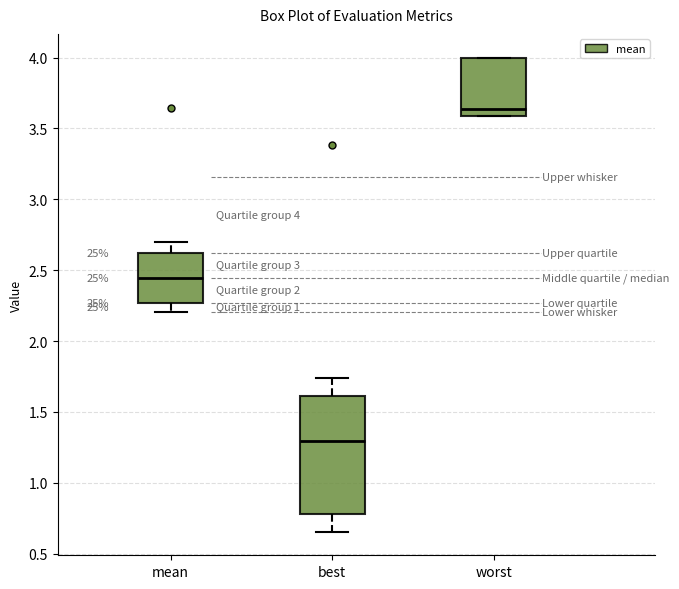

Which box's median line is the lowest?

best